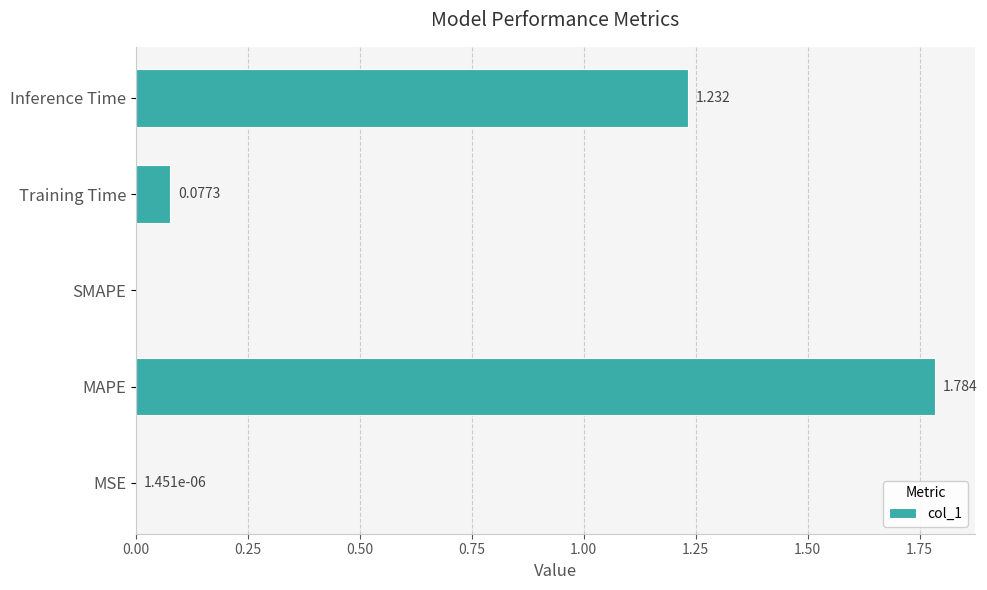

Between SMAPE and Inference Time, which is larger?

Inference Time